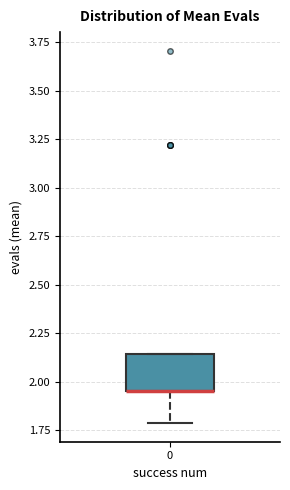

Where does the lower whisker of the box at x = 0 end on the y-axis? The values are not printed on the chart, so give them approximately, as read against the axis.

1.80